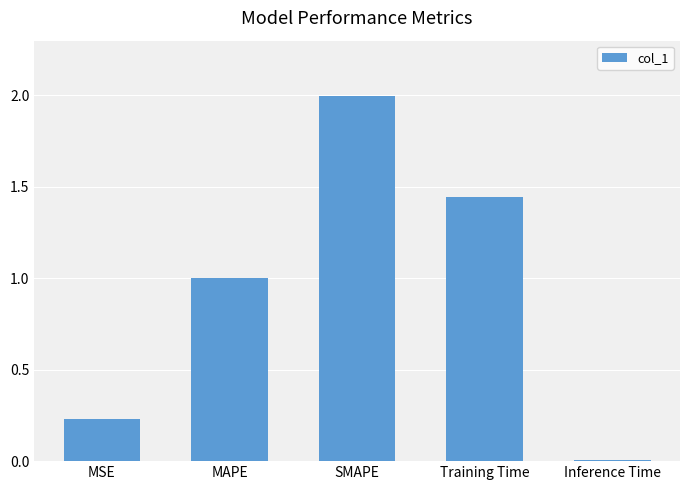

What is the value of the 2nd bar from the left?

1.0